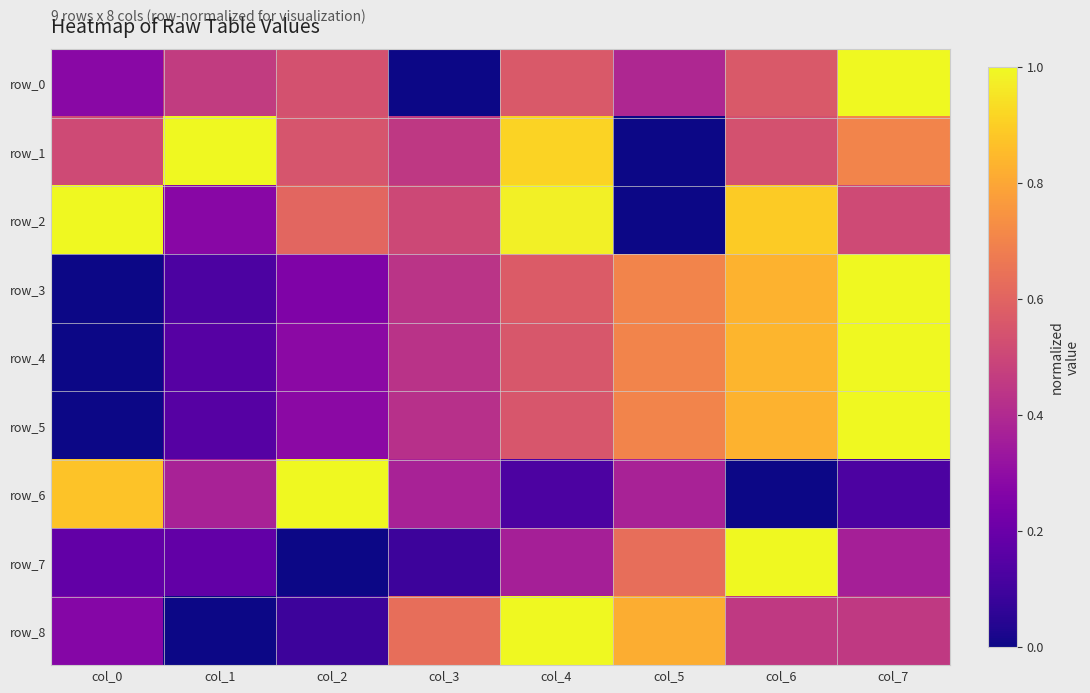

Which series has the widest spread of values?

row_0